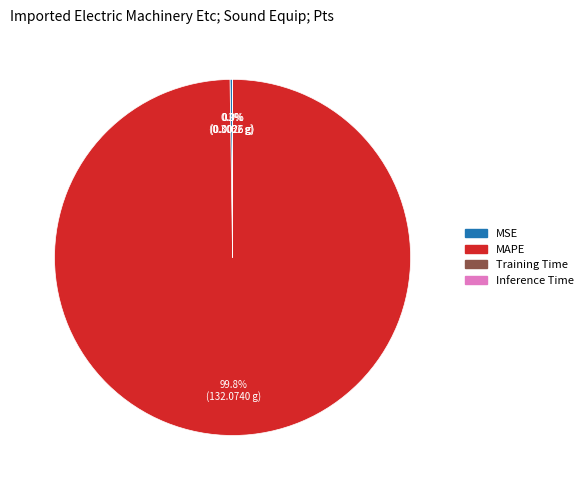

Does MAPE represent more than half of the total?

Yes